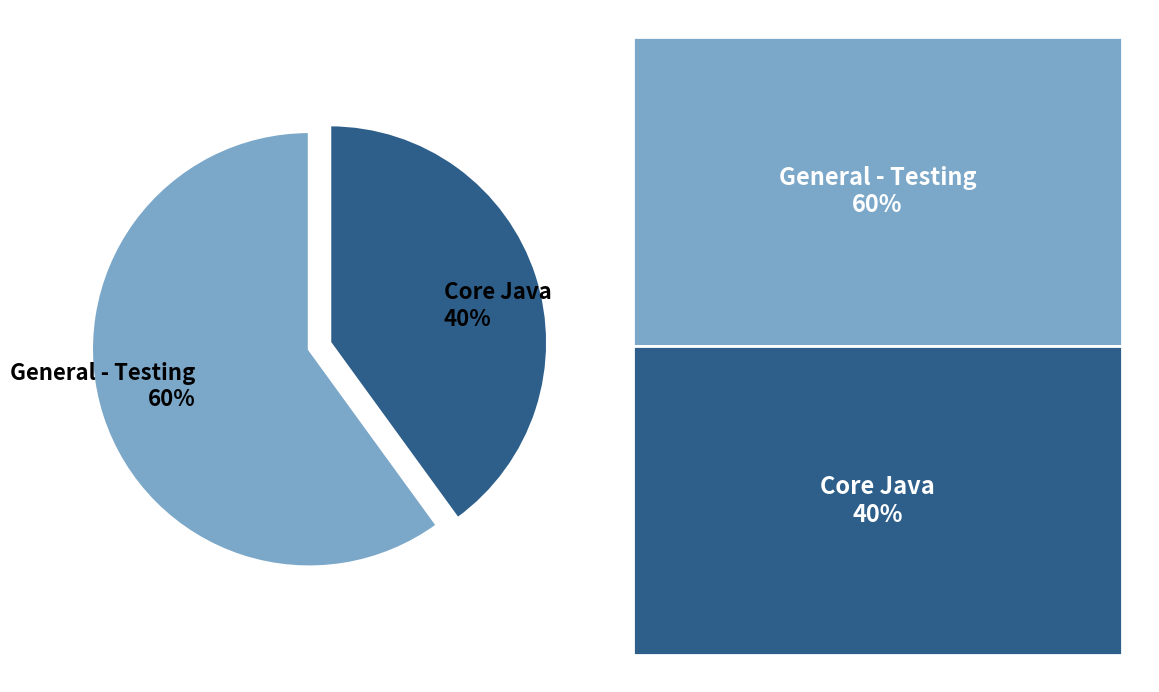

To the nearest percent, what is the difference between the Core Java and General - Testing slice percentages?

20%